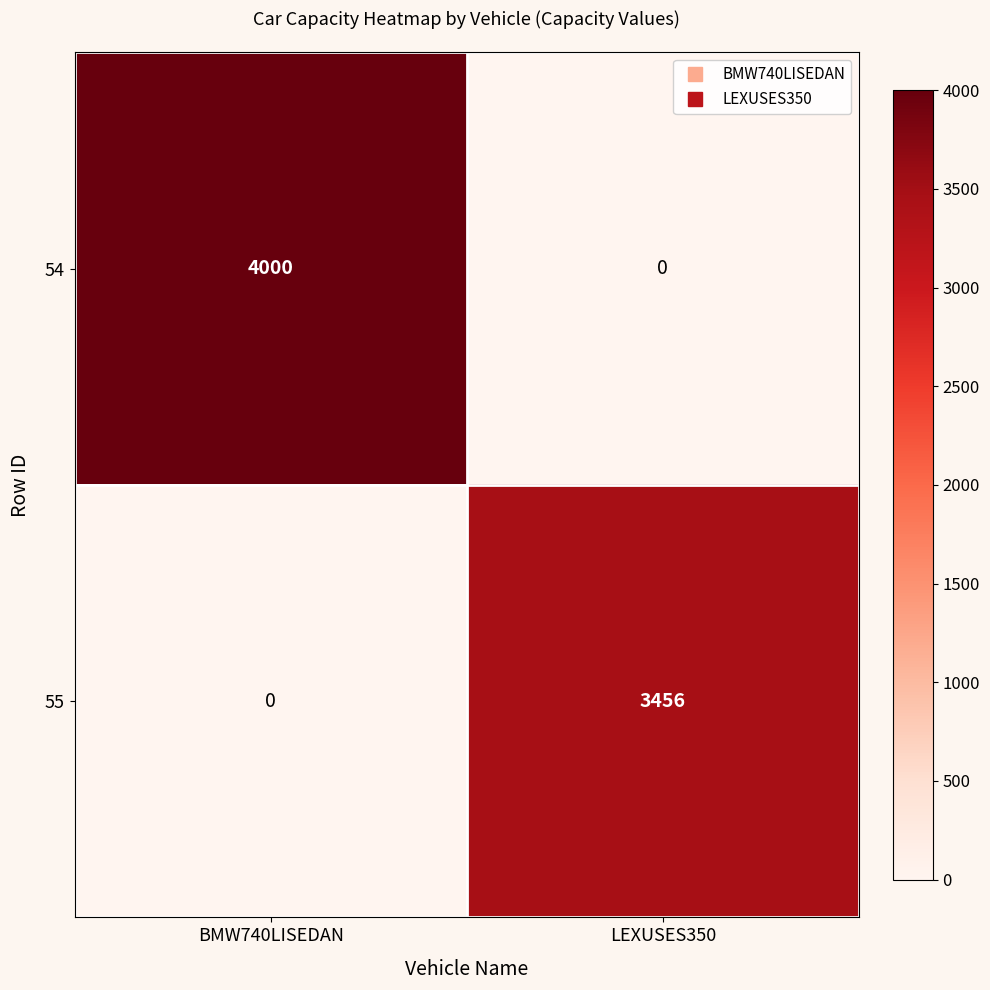

True or false: 54 has a value of 6466 at BMW740LISEDAN.

False